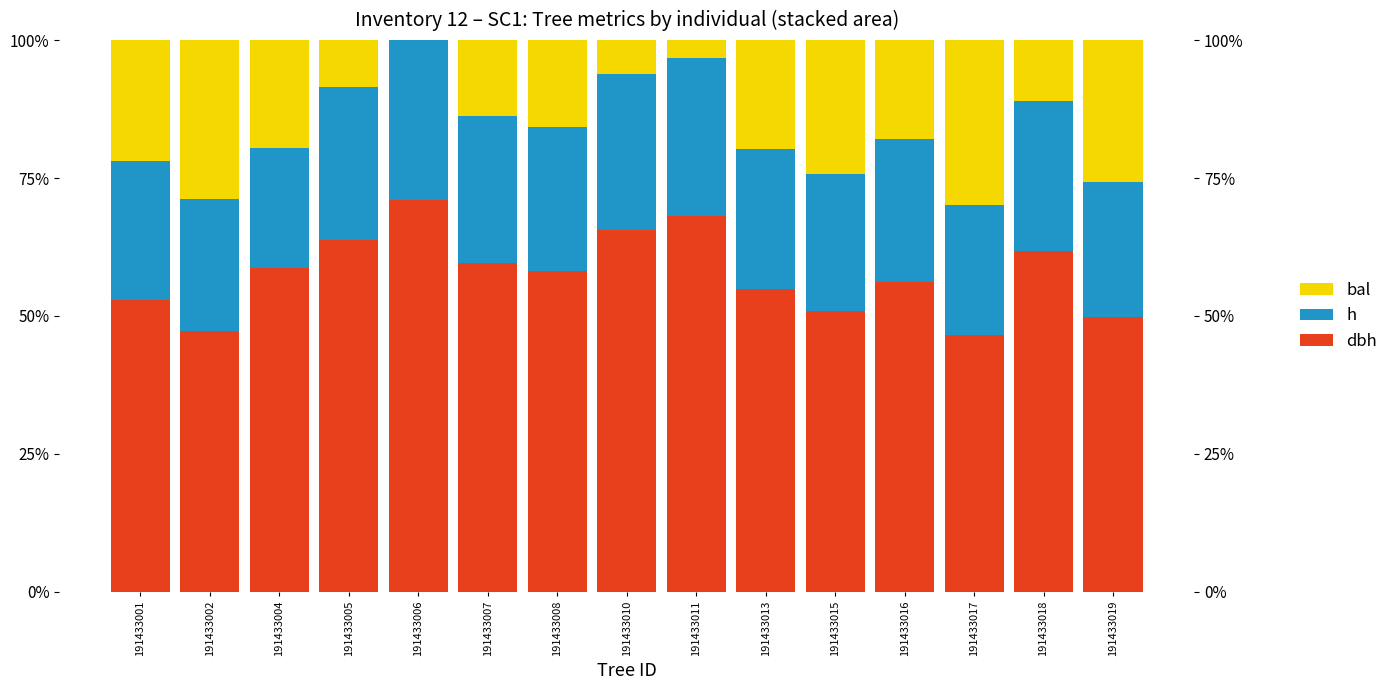

Reading left to right, transcribe all the data shown in this chart.

dbh: 191433001=52.9	191433002=47.3	191433004=58.7	191433005=63.8	191433006=71.0	191433007=59.5	191433008=58.1	191433010=65.6	191433011=68.0	191433013=54.8	191433015=50.9	191433016=56.2	191433017=46.6	191433018=61.8	191433019=49.8
h: 191433001=25.2	191433002=23.9	191433004=21.8	191433005=27.6	191433006=29.0	191433007=26.8	191433008=26.2	191433010=28.3	191433011=28.7	191433013=25.4	191433015=24.9	191433016=25.9	191433017=23.6	191433018=27.1	191433019=24.6
bal: 191433001=21.9	191433002=28.8	191433004=19.5	191433005=8.6	191433006=0.0	191433007=13.7	191433008=15.7	191433010=6.1	191433011=3.2	191433013=19.7	191433015=24.2	191433016=17.9	191433017=29.8	191433018=11.1	191433019=25.7